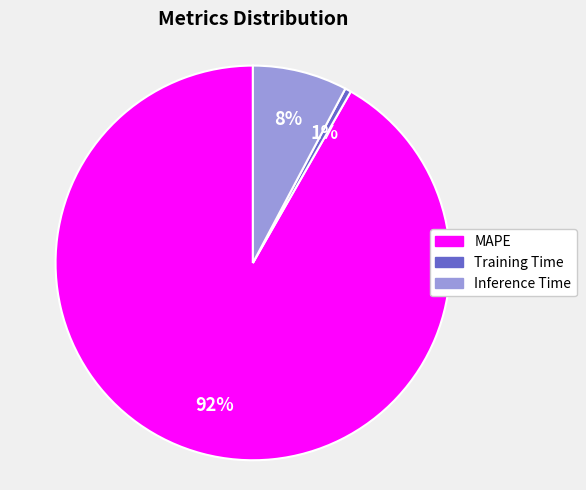

How many slices are in this pie chart?

3